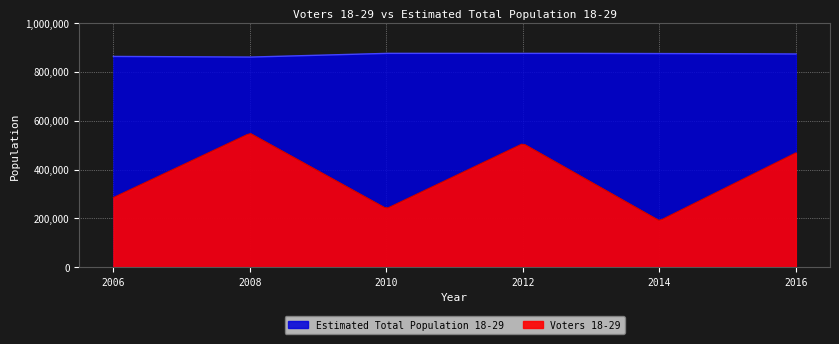

What is the average value of the Voters 18-29 series?

373388